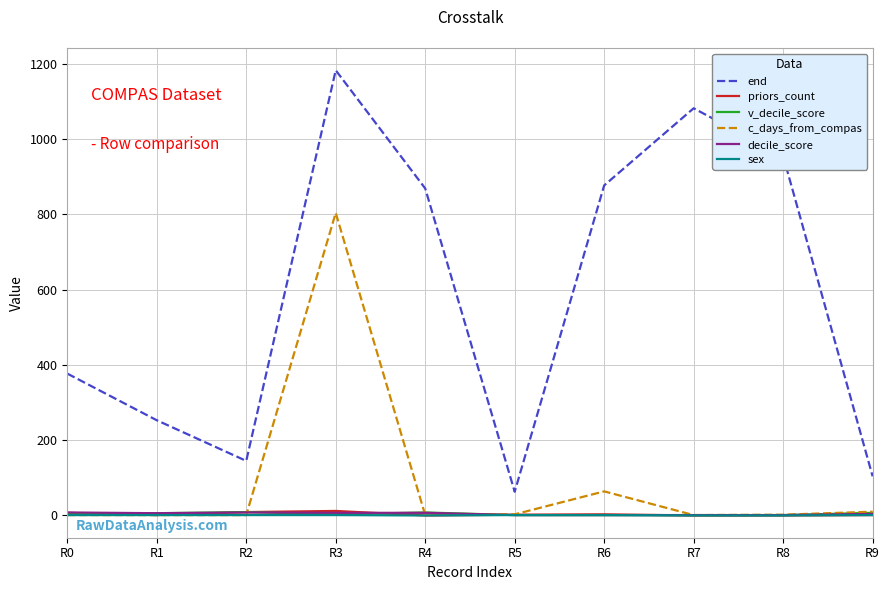

At how many categories does at least one series exceed 708?

5